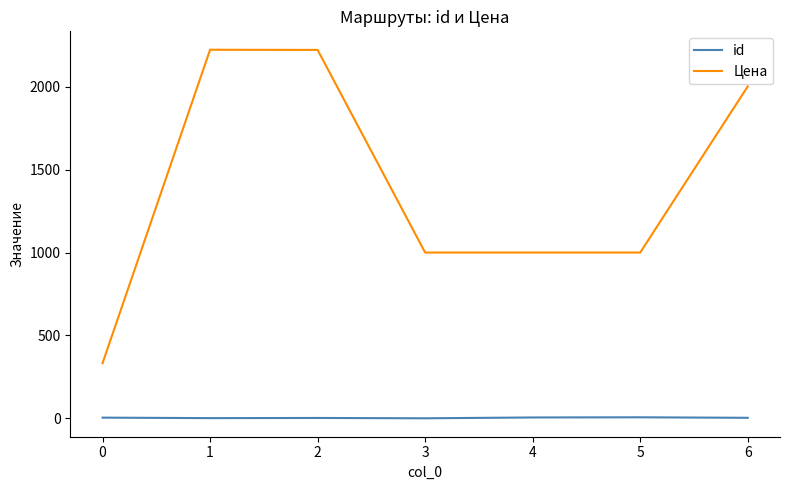

True or false: Цена has more than 0 interior local peaks.

True